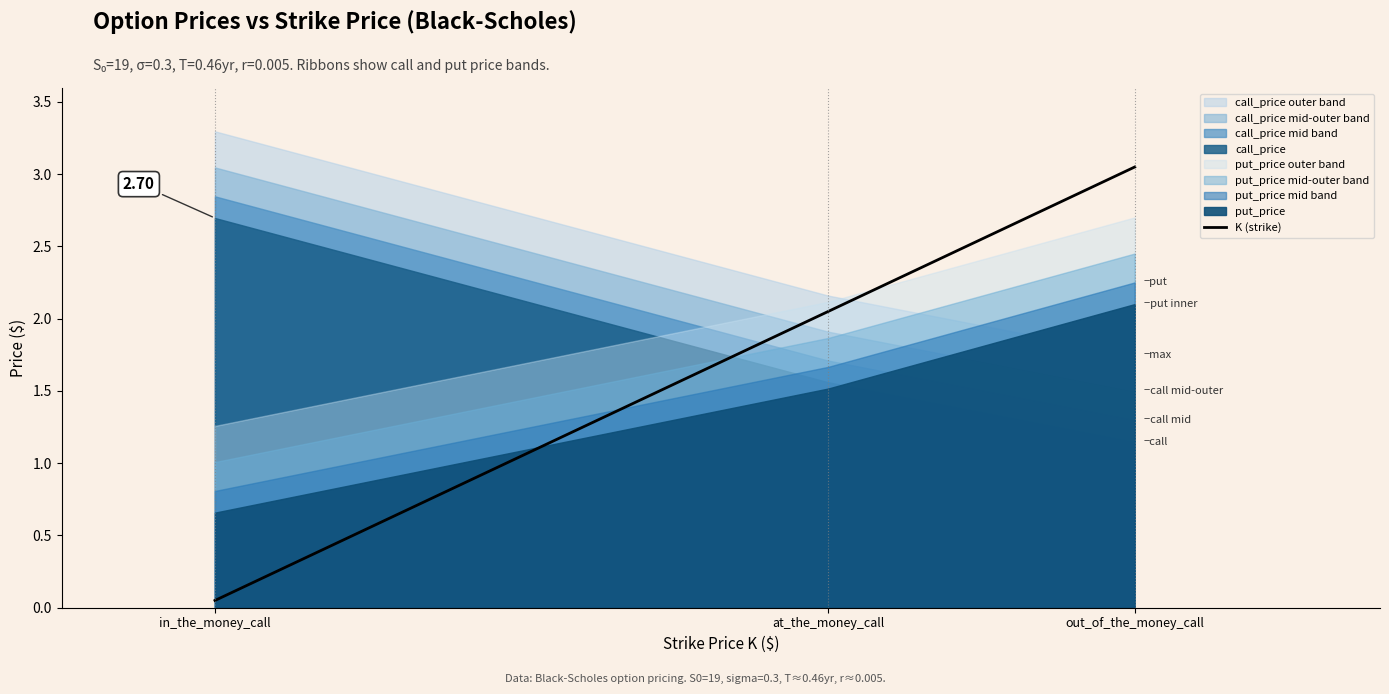

True or false: the data shows 1.3 at at_the_money_call.

False